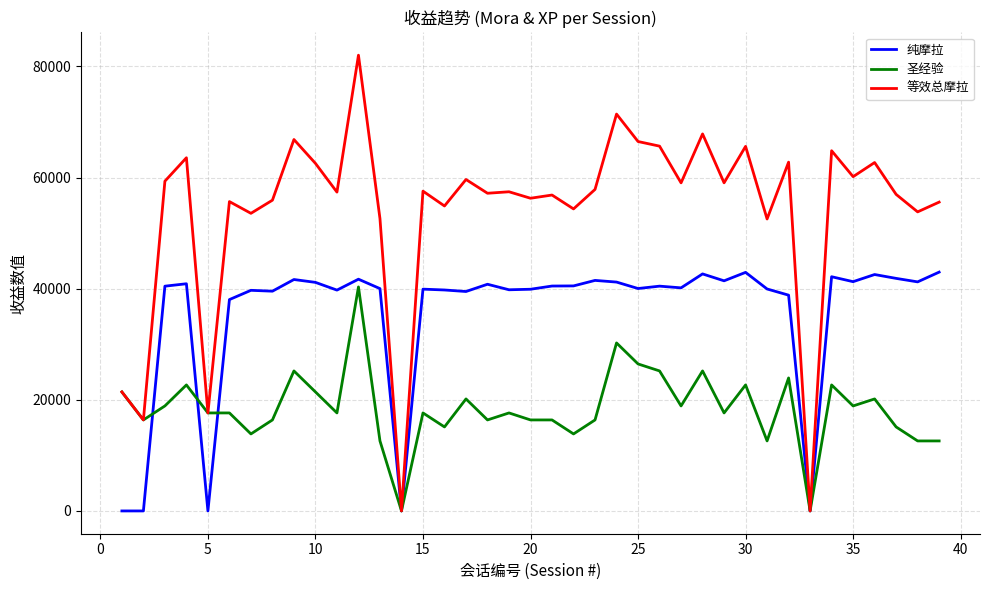

Which series has the widest spread of values?

等效总摩拉